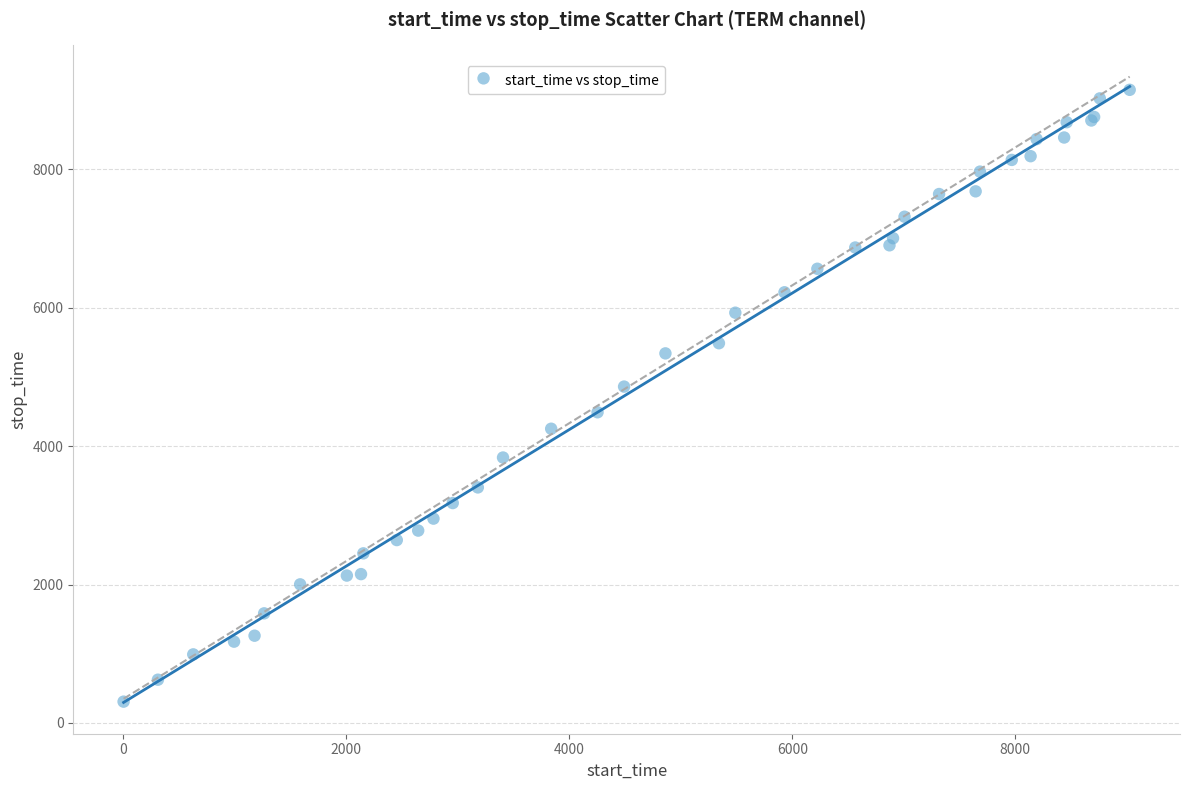

What Y value in the scatter plot is closest to 4729?

4861